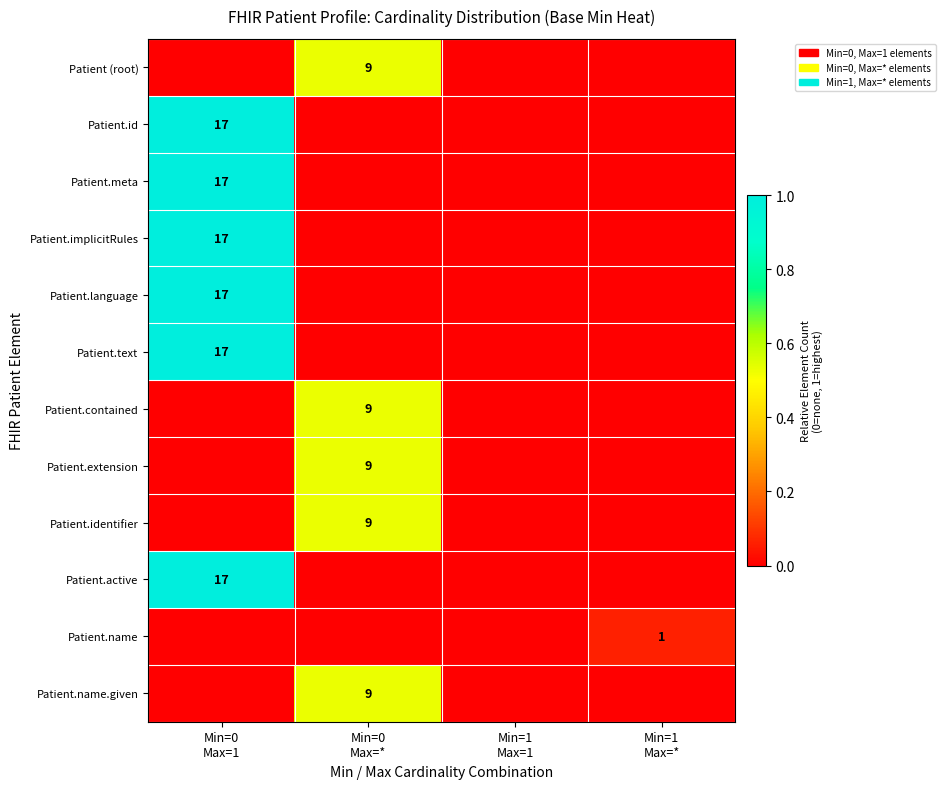

How many categories are shown in the chart?

4